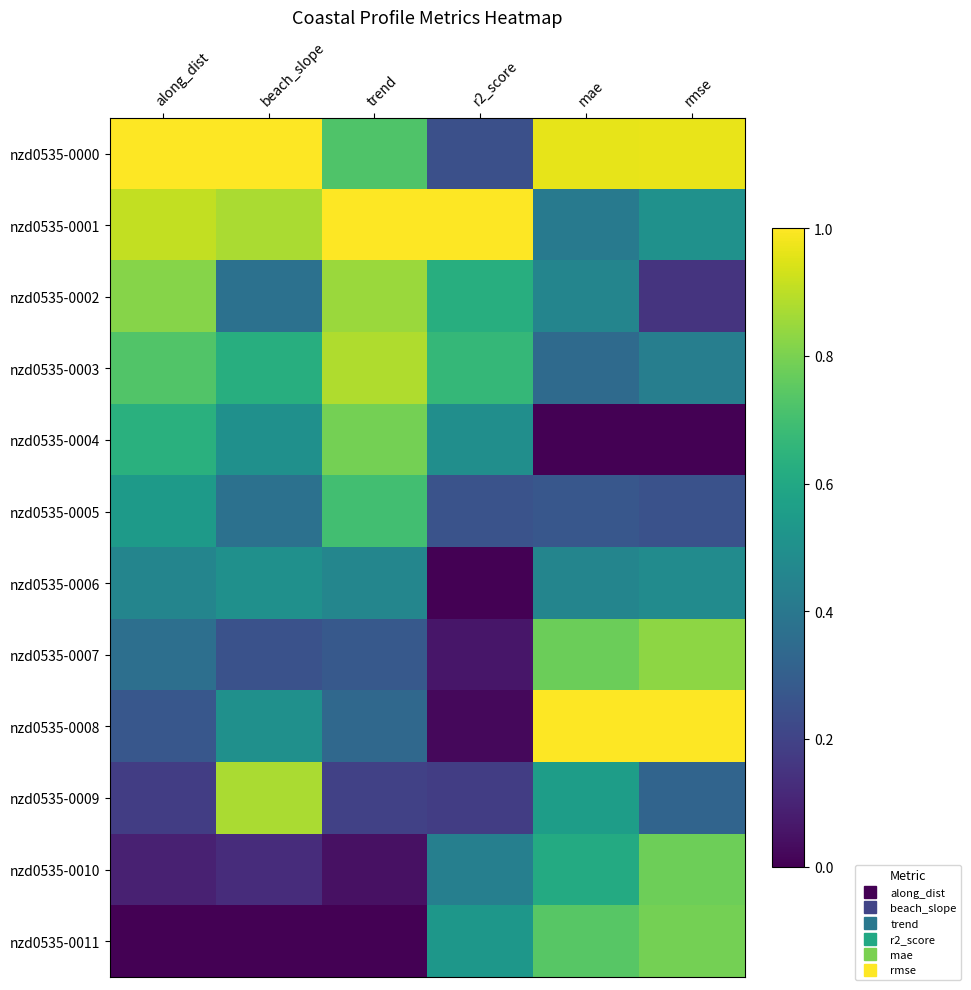

What is the greatest value displayed?

1.0